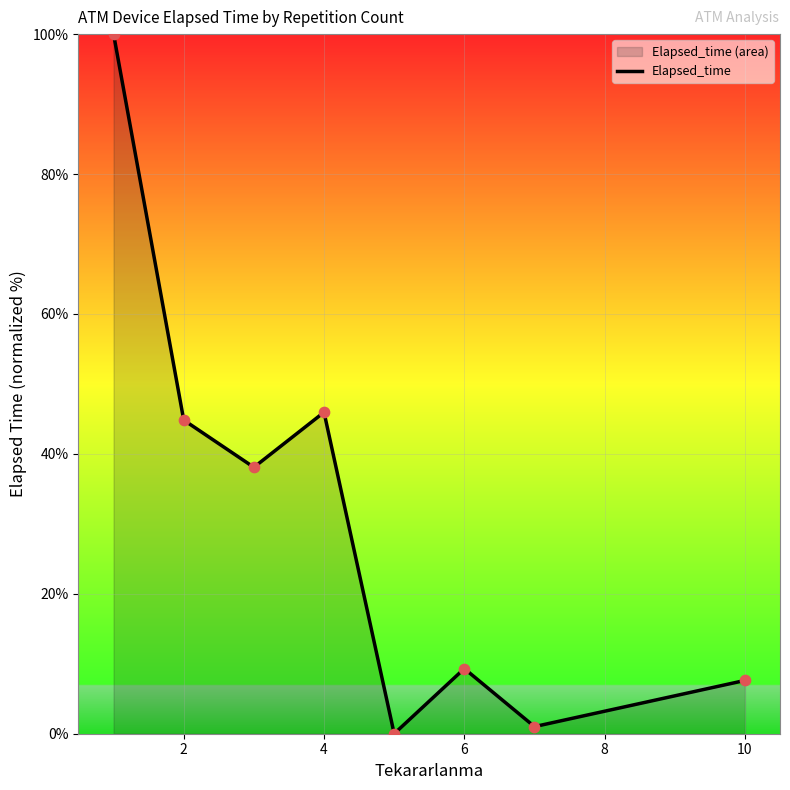

Approximately how many times larger is the value at 2 compared to 6?

4.8